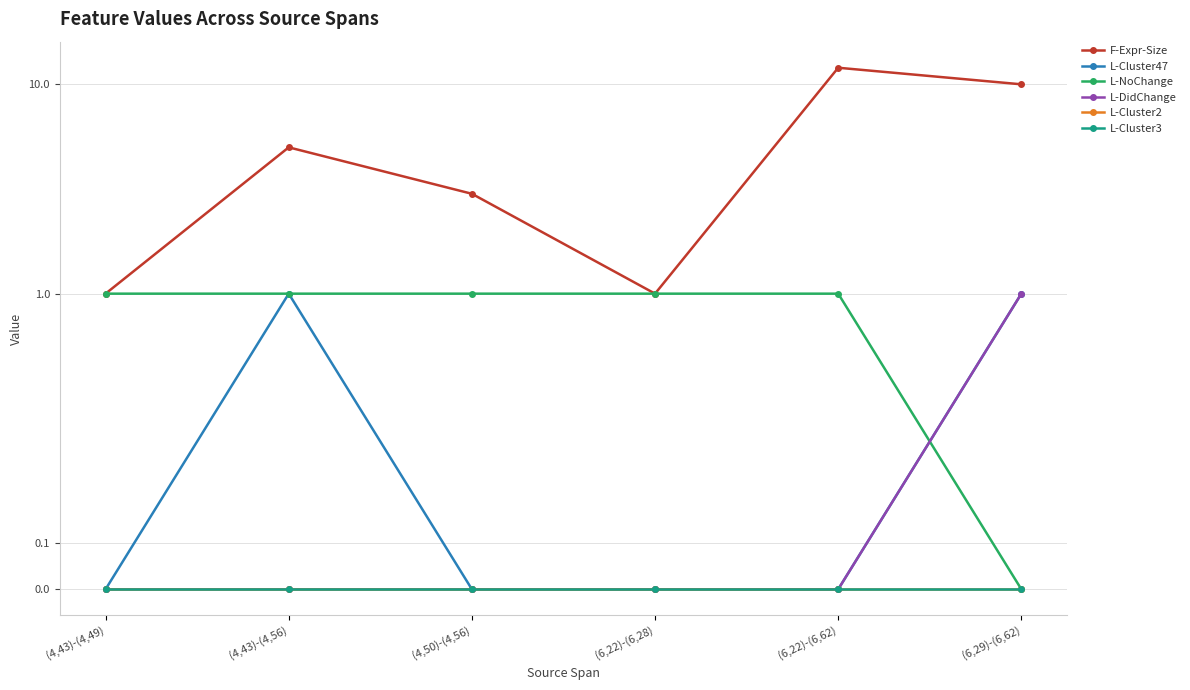

What position from the left is (6,29)-(6,62)?

6